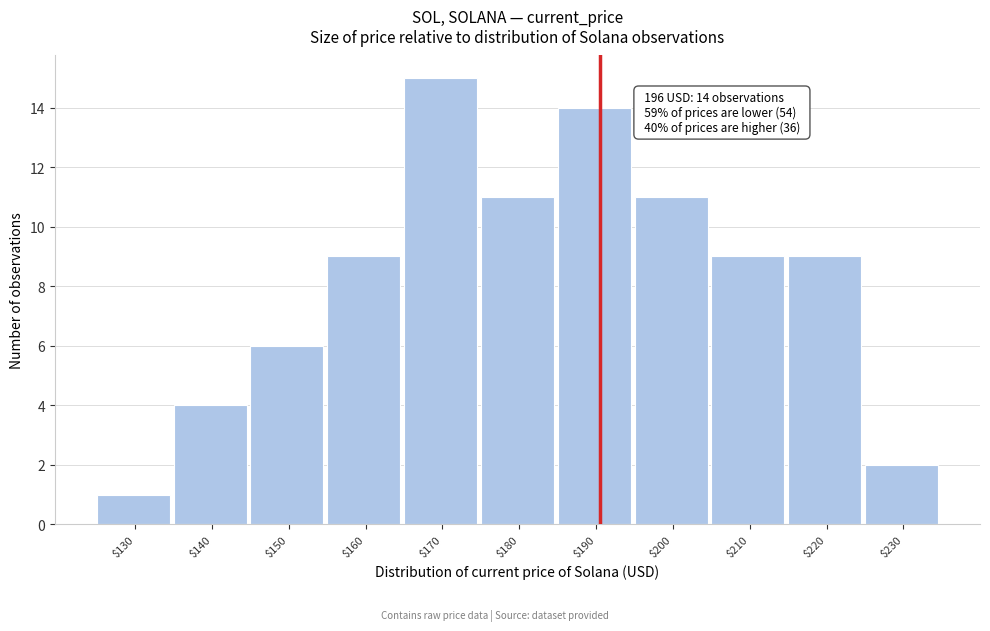

Reading left to right, what are all the values shown in this chart?

1	4	6	9	15	11	14	11	9	9	2